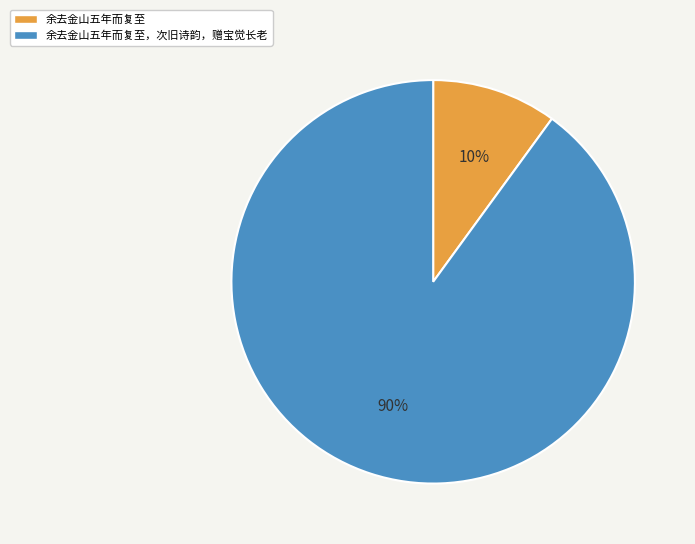

What is the smallest slice in the pie chart?

余去金山五年而复至